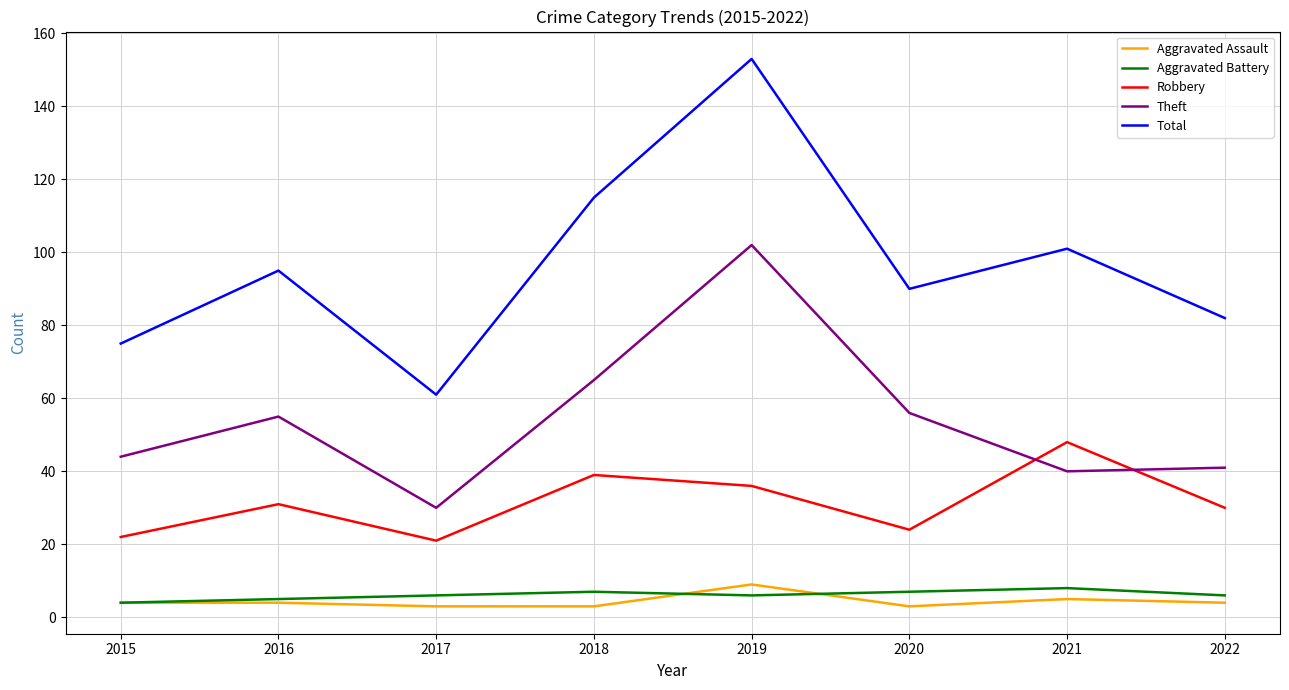

What value does the Robbery series have at 2019?

36